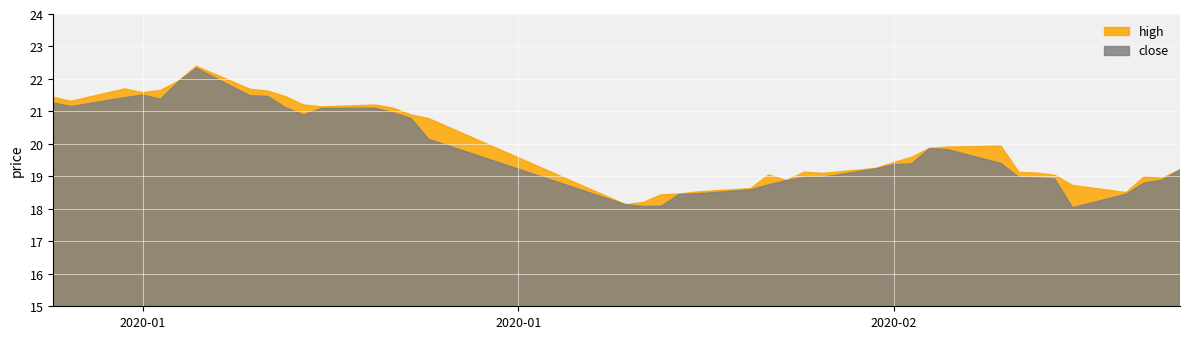

Reading right to left, what are all the values shown in this chart?

high: 39=19.2	38=18.9	37=19.0	36=18.5	35=18.7	34=19.0	33=19.1	32=19.1	31=19.9	30=19.9	29=19.9	28=19.6	27=19.4	26=19.2	25=19.1	24=19.1	23=18.9	22=19.0	21=18.6	20=18.5	19=18.5	18=18.4	17=18.2	16=18.1	15=20.8	14=20.9	13=21.1	12=21.2	11=21.1	10=21.2	9=21.5	8=21.6	7=21.7	6=22.4	5=21.9	4=21.6	3=21.6	2=21.7	1=21.3	0=21.4
close: 39=19.2	38=18.9	37=18.8	36=18.5	35=18.0	34=18.9	33=18.9	32=19.0	31=19.4	30=19.8	29=19.9	28=19.4	27=19.4	26=19.2	25=19.0	24=19.0	23=18.9	22=18.7	21=18.6	20=18.5	19=18.4	18=18.1	17=18.1	16=18.1	15=20.1	14=20.8	13=21.0	12=21.1	11=21.1	10=20.9	9=21.1	8=21.5	7=21.5	6=22.3	5=21.9	4=21.4	3=21.5	2=21.4	1=21.2	0=21.3